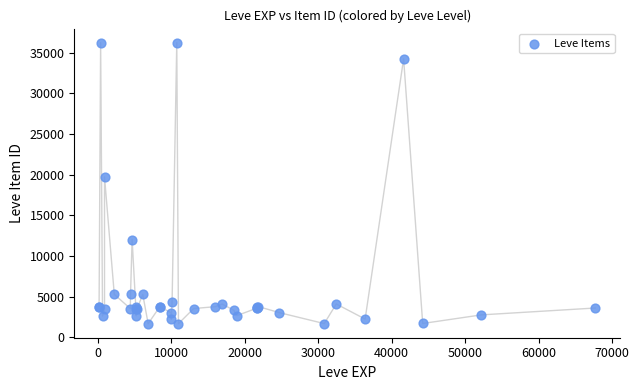

What Y value in the scatter plot is closest to 18967?

19744